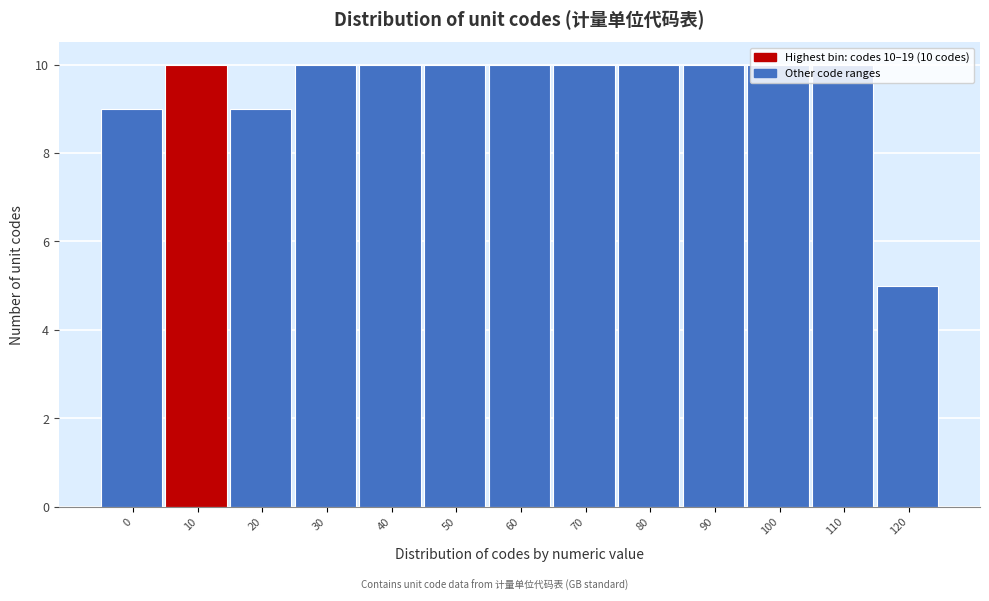

Is it true that the value at 30 is 18?

False